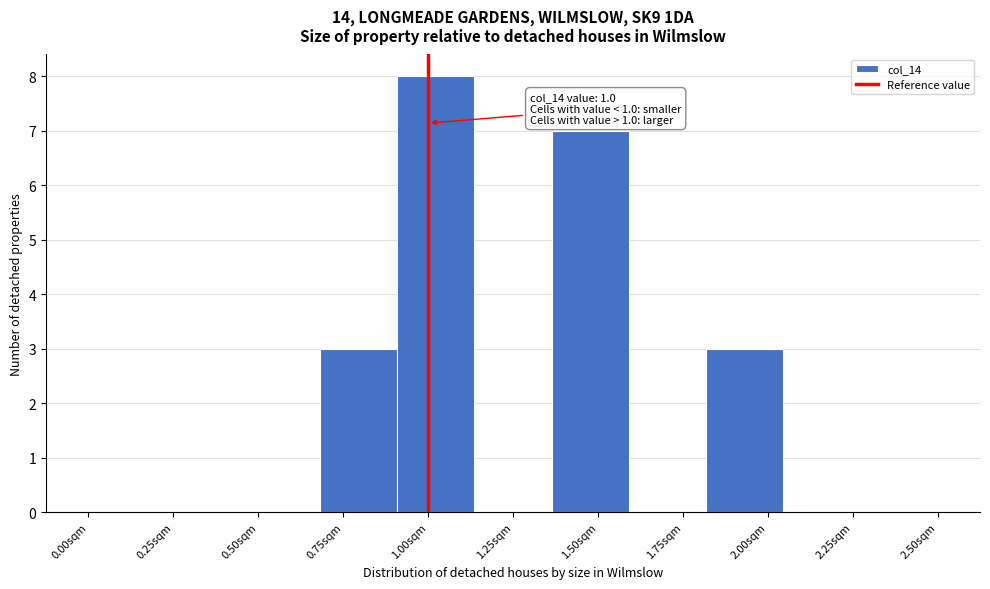

Which range on the x-axis has the tallest bar?

0.90 to 1.15